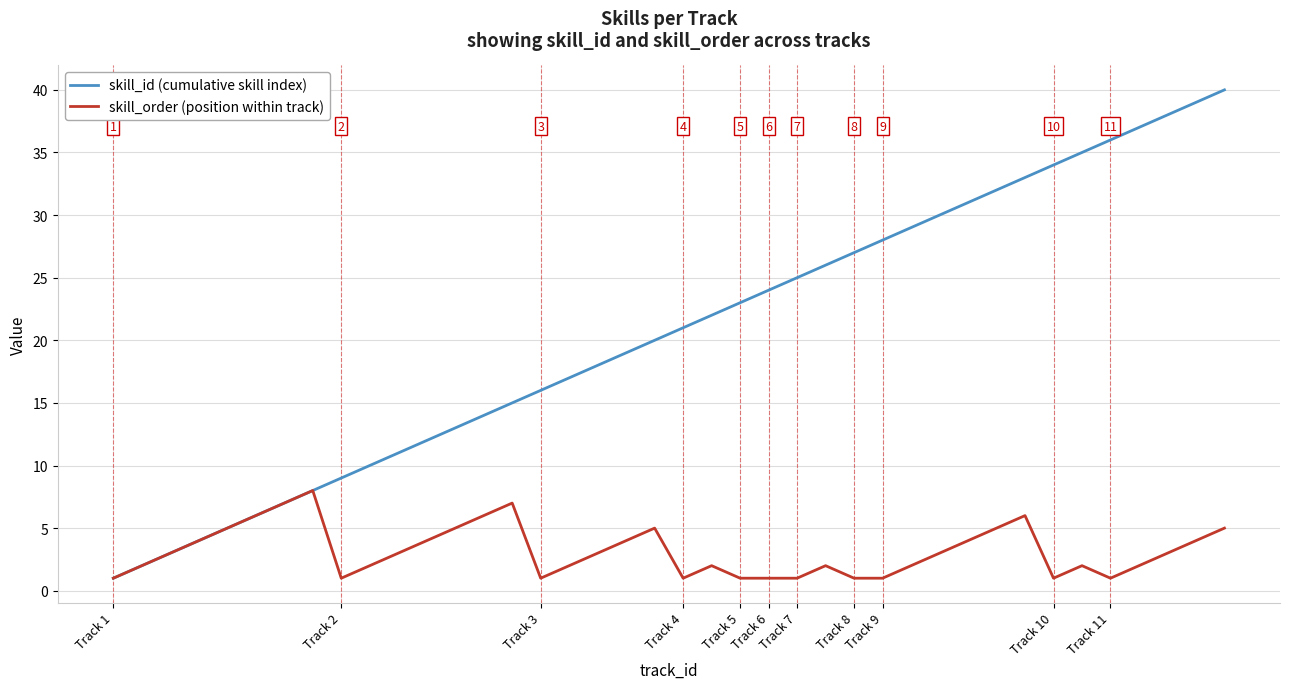

Which series has the widest spread of values?

skill_id (cumulative skill index)